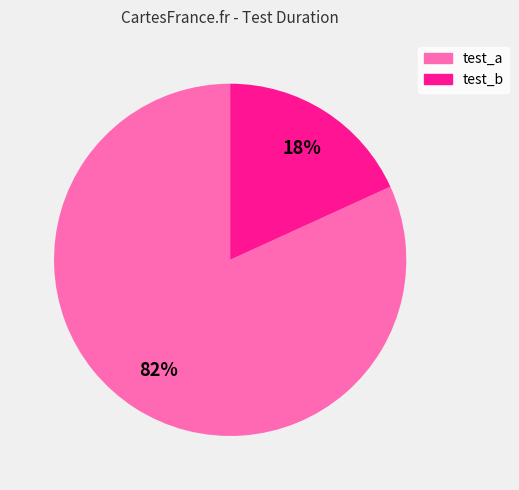

Is there a majority slice in this chart?

Yes